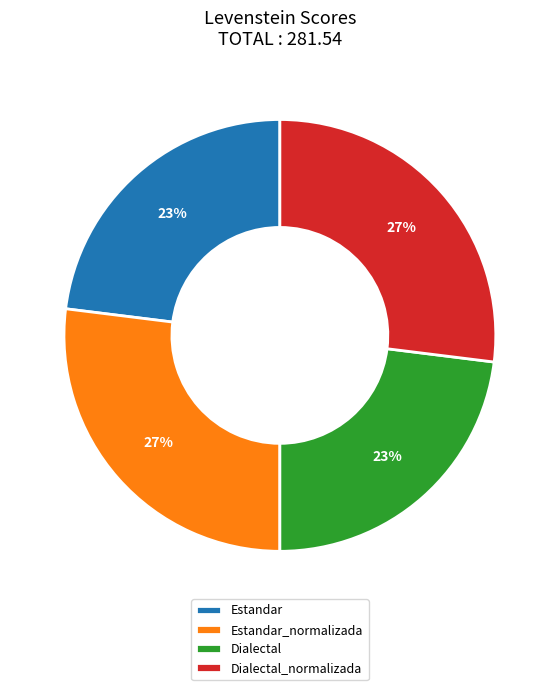

How many segments does this pie chart have?

4